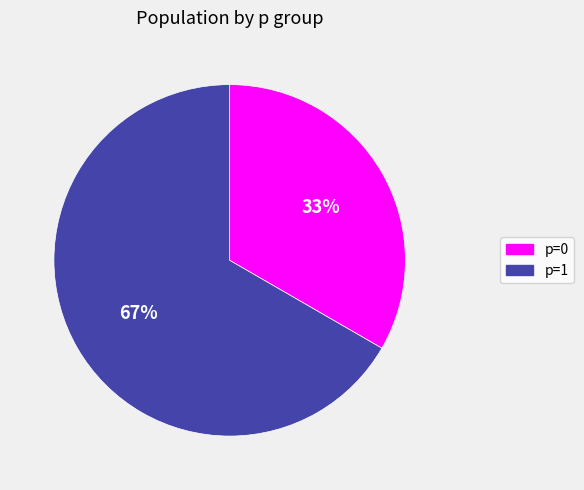

Which has a higher value, p=1 or p=0?

p=1